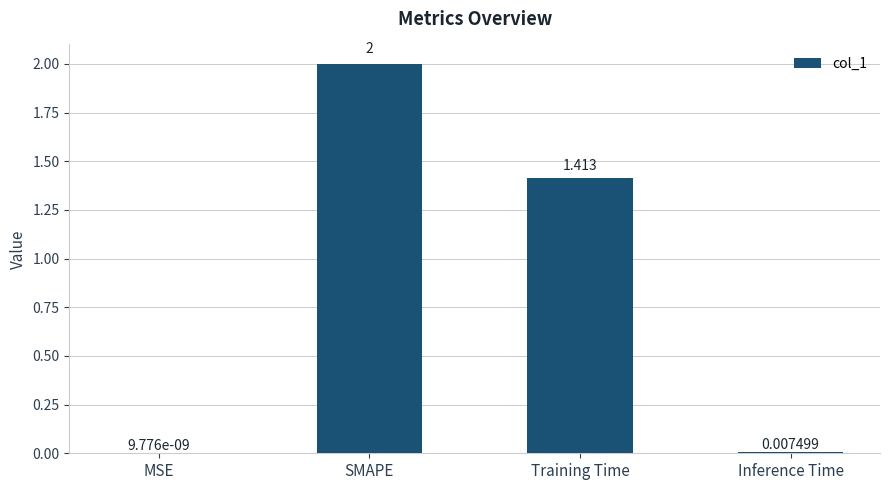

At which category does the chart reach its peak across all series?

SMAPE